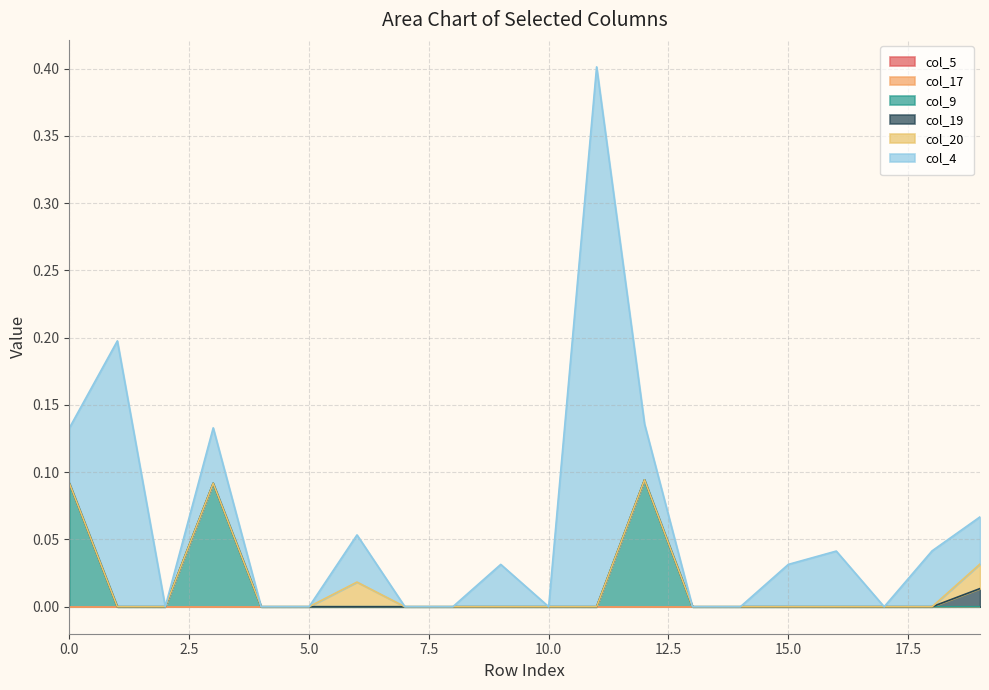

True or false: col_19 has more than 0 points higher than both neighbors.

False